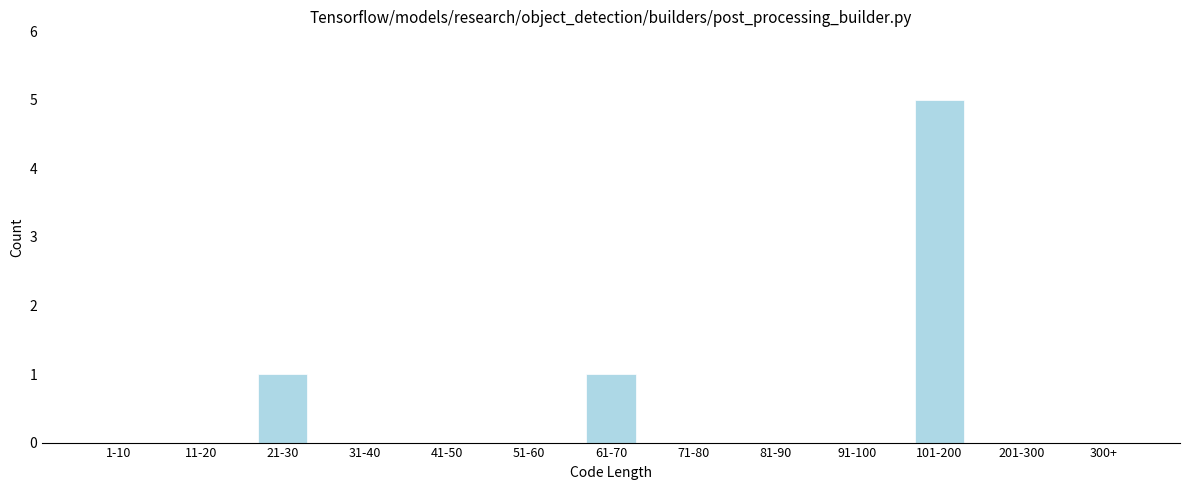

Reading left to right, list all the values displayed in this chart.

1-10=0	11-20=0	21-30=1	31-40=0	41-50=0	51-60=0	61-70=1	71-80=0	81-90=0	91-100=0	101-200=5	201-300=0	300+=0